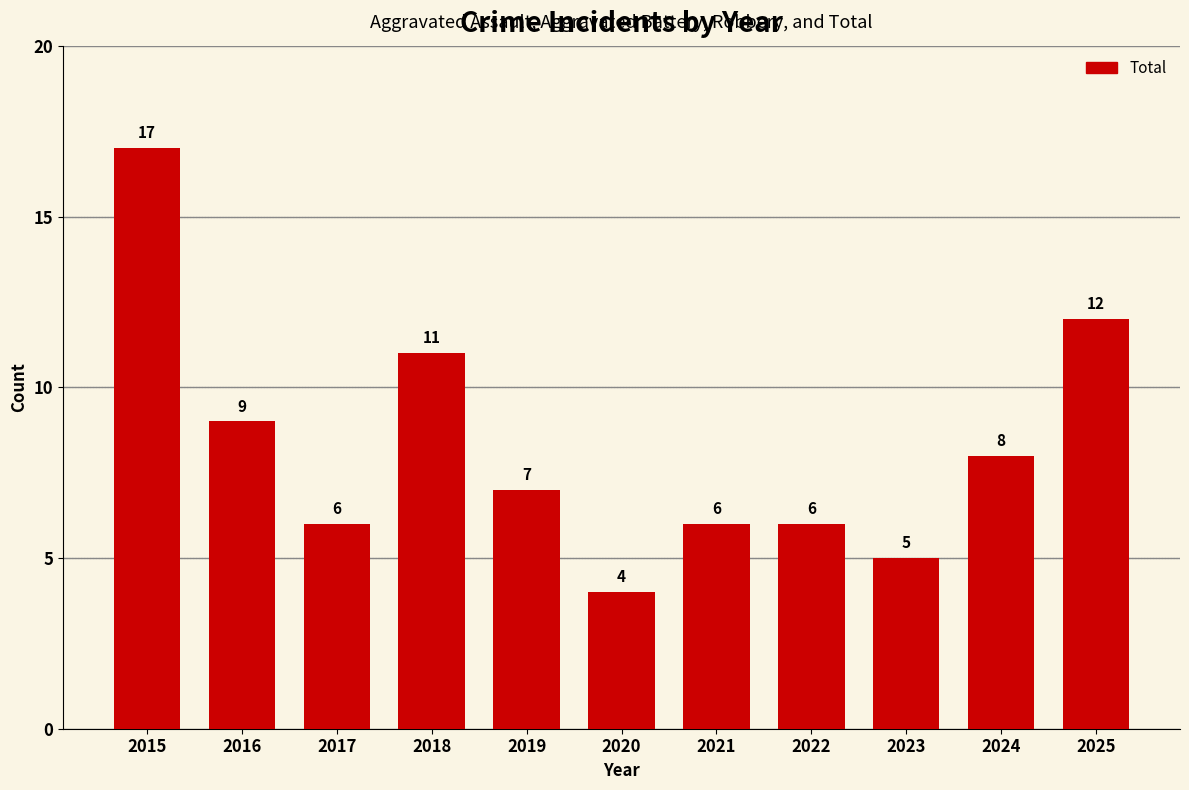

Where is the data nearest to the value 10?

2016